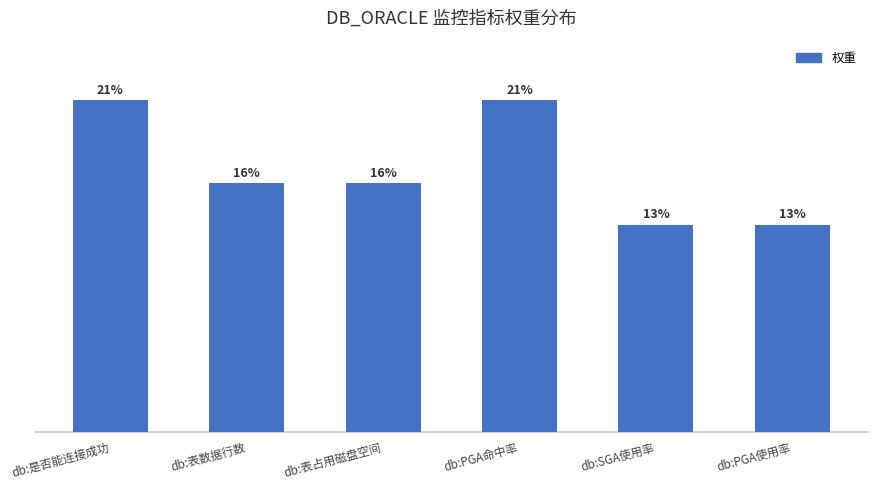

Which has a higher value, db:PGA使用率 or db:是否能连接成功?

db:是否能连接成功